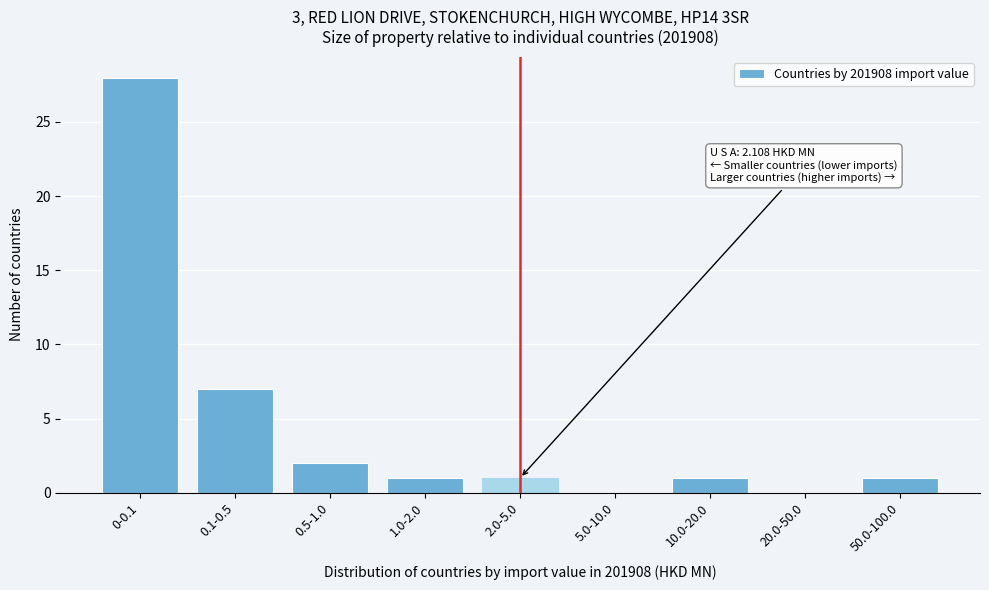

Reading left to right, what are all the values shown in this chart?

0-0.1=28	0.1-0.5=7	0.5-1.0=2	1.0-2.0=1	2.0-5.0=1	5.0-10.0=0	10.0-20.0=1	20.0-50.0=0	50.0-100.0=1